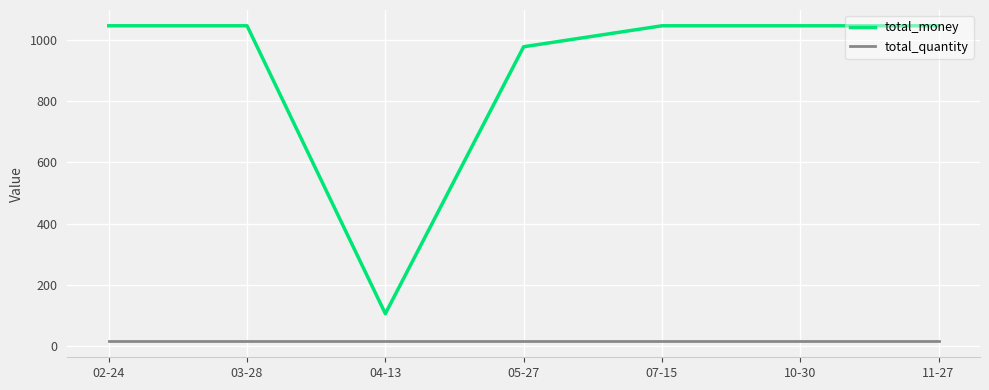

In total_money, how many points are lower than both neighbors (excluding endpoints)?

1